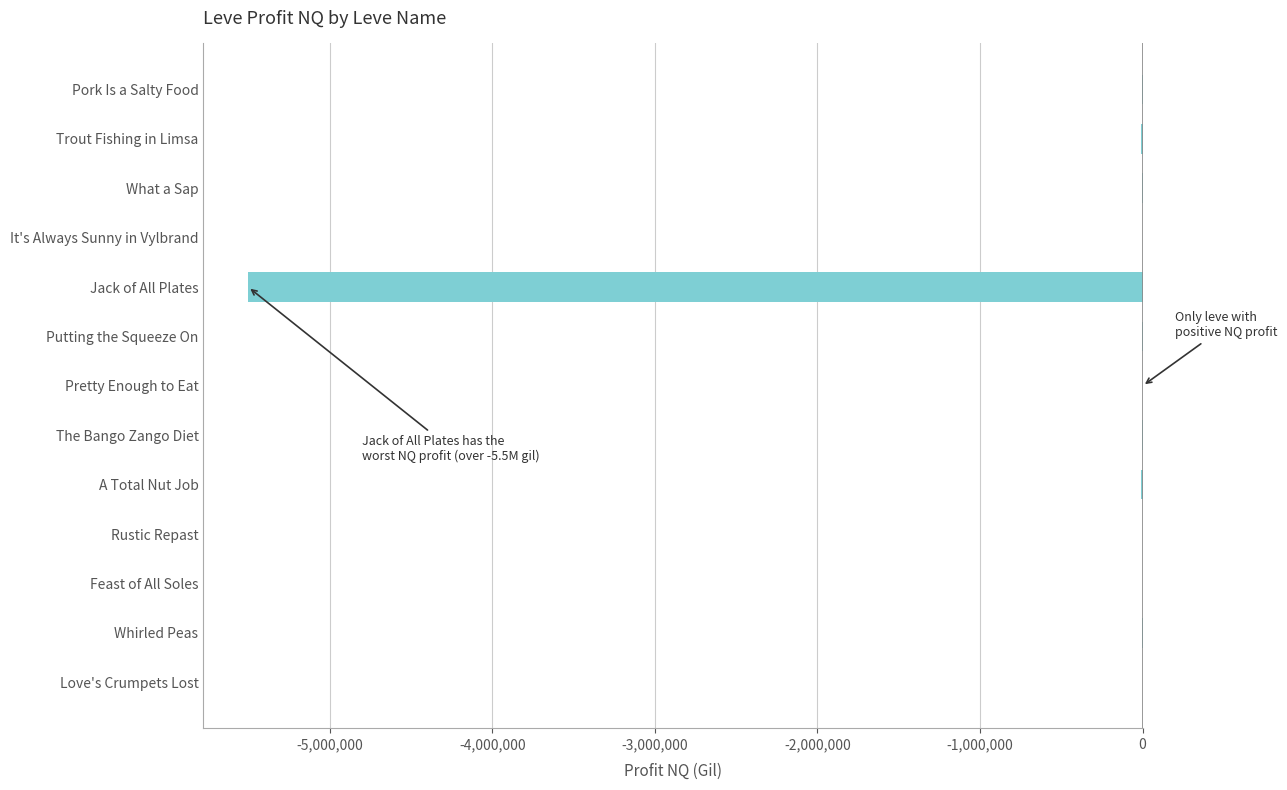

What is the approximate value at Jack of All Plates?

-5501376.7